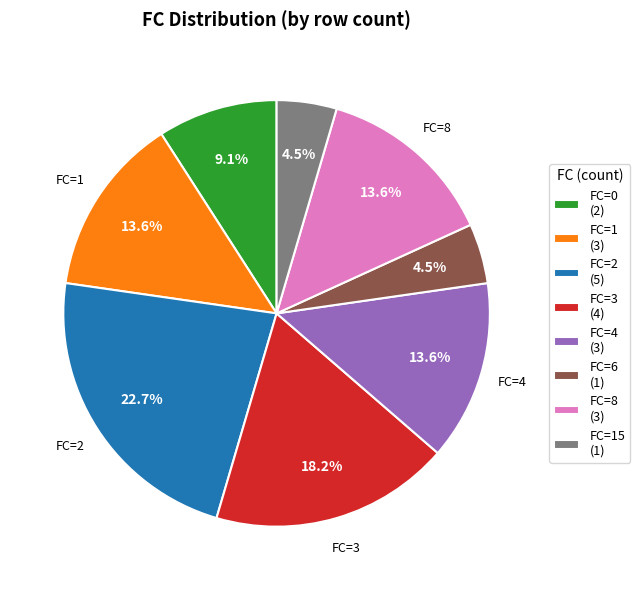

How much of the chart is everything except FC=15 (1)?

95.5%